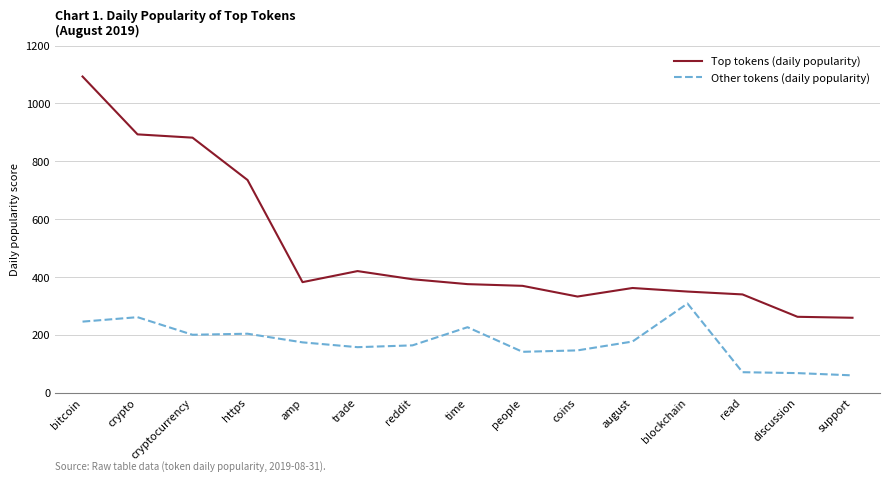

What is the value of the Top tokens (daily popularity) point at the 12th from the left?

349.4